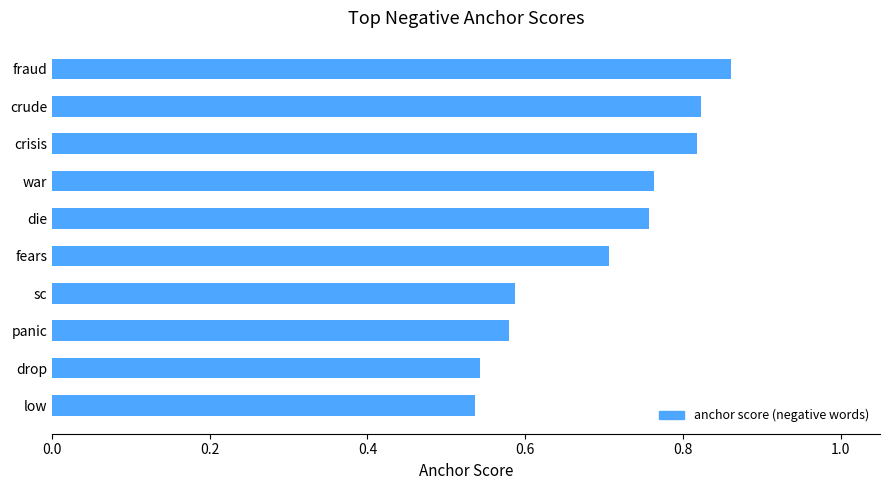

Between crisis and panic, which is larger?

crisis